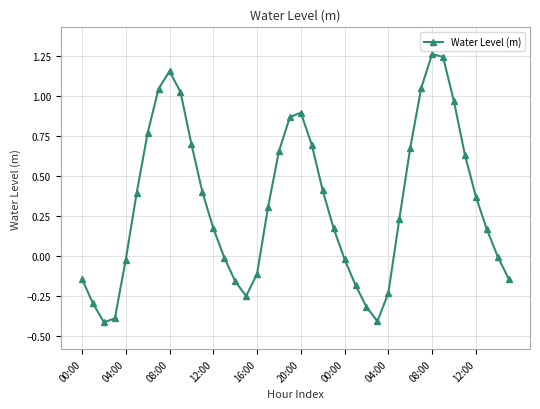

What is the sum of all values?

13.2